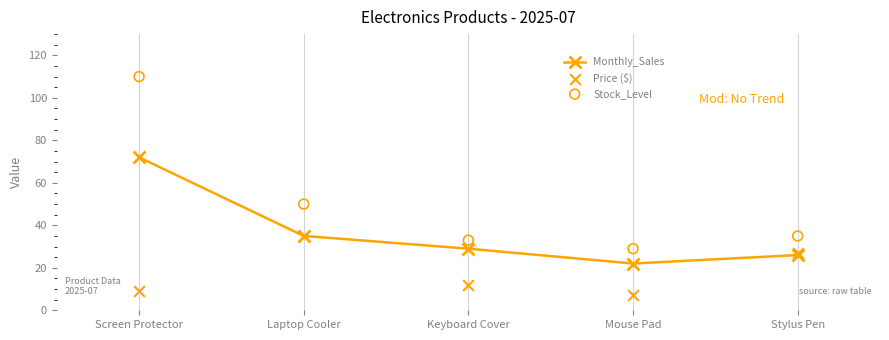

Which series reaches the minimum Y coordinate?

Price ($)